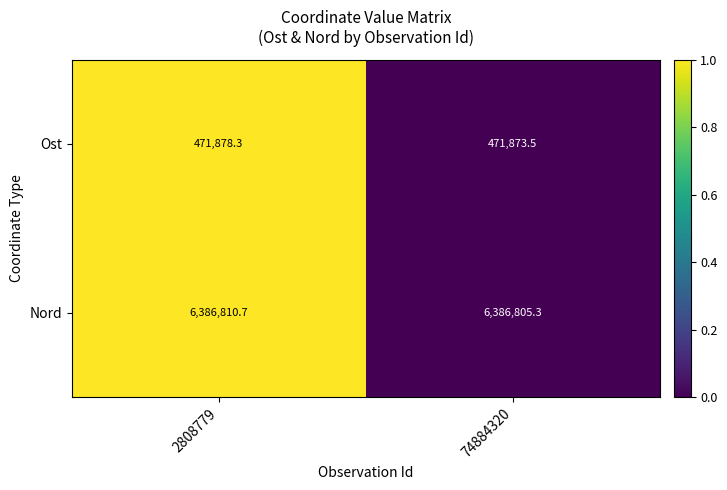

Where does the Ost series first go above 471878?

2808779